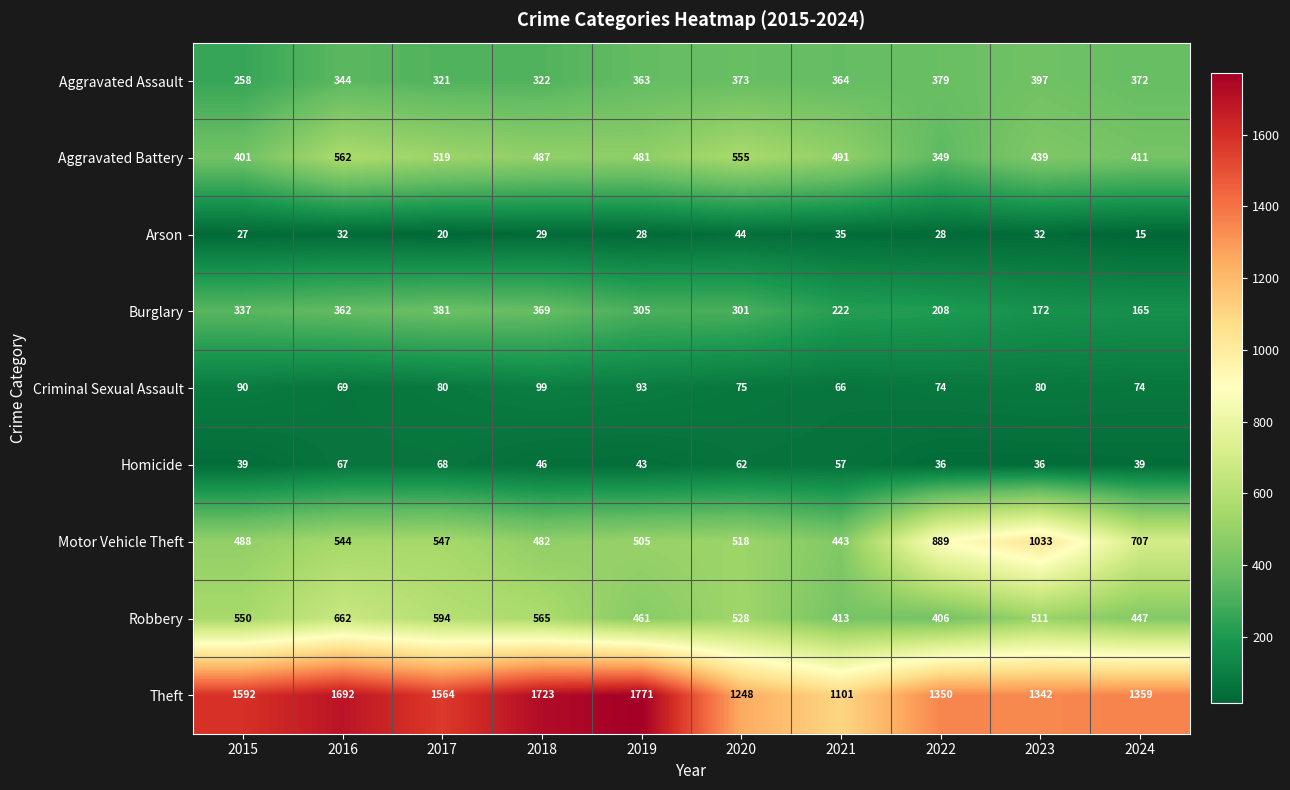

Where does the Criminal Sexual Assault series first go above 80?

2015